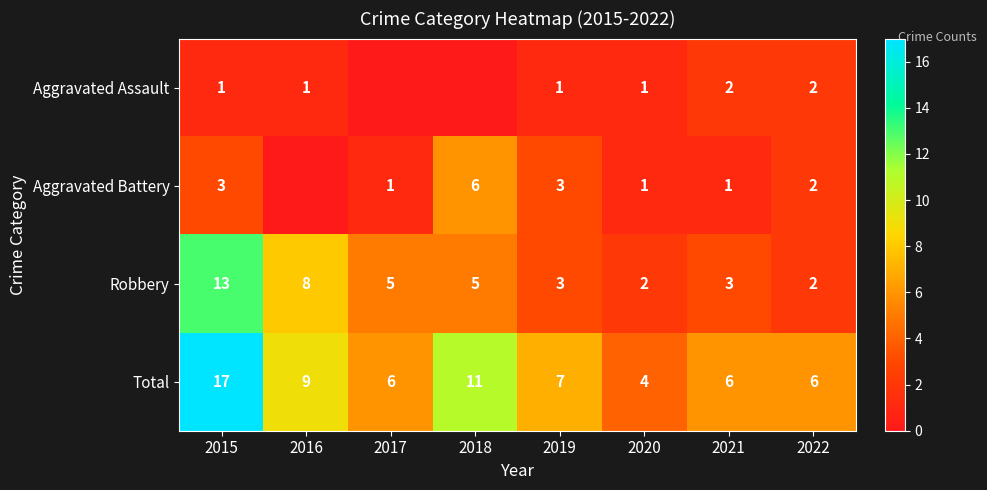

How many series are shown in this chart?

4